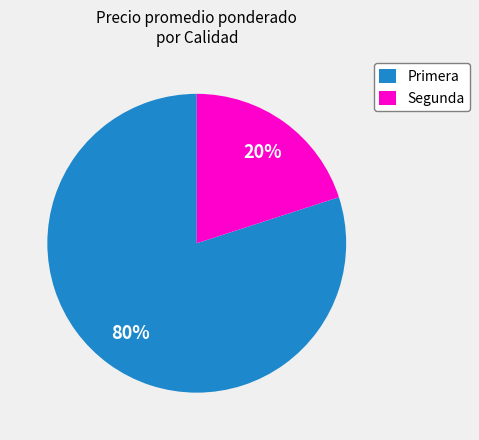

True or false: Primera accounts for 80% of the total.

True